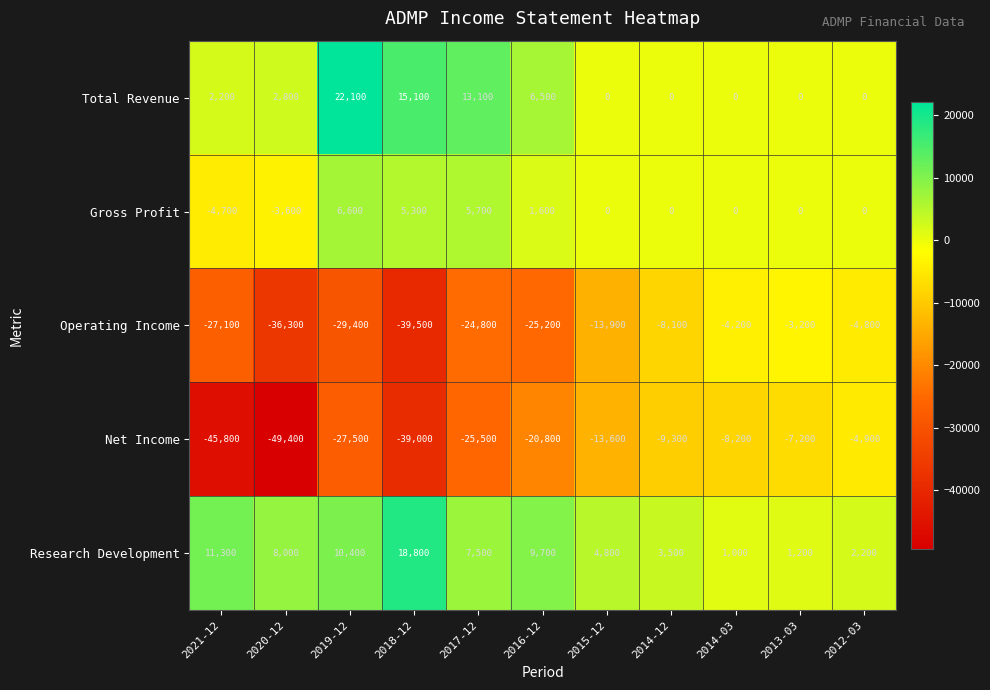

List the series in order of their peak value, lowest first.

Net Income, Operating Income, Gross Profit, Research Development, Total Revenue